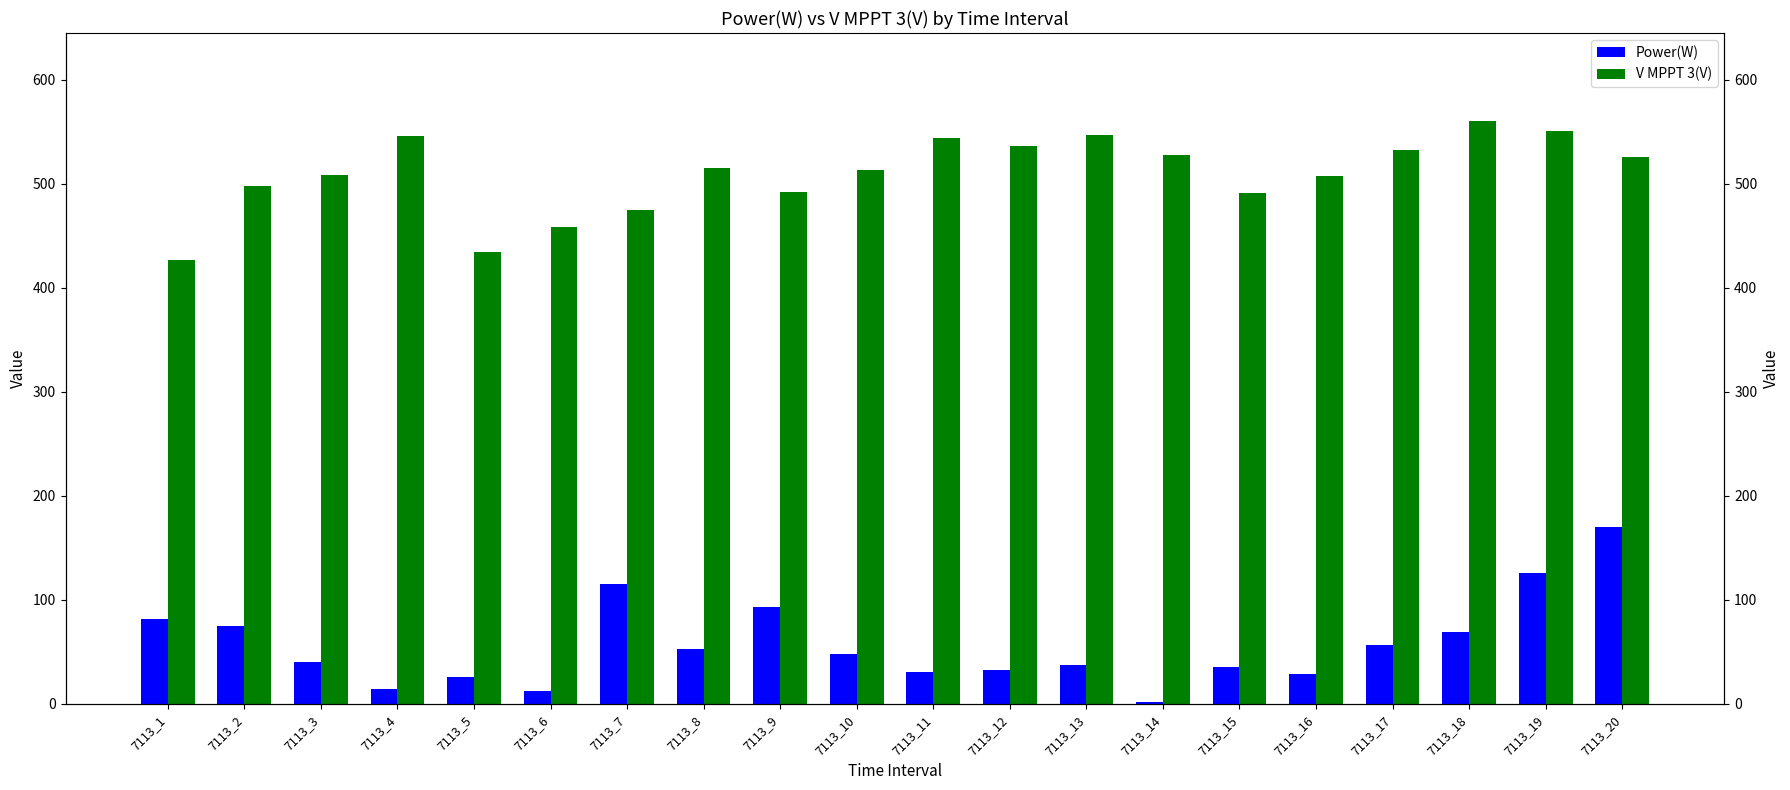

Which series changed the most between 7113_1 and 7113_10?

V MPPT 3(V)